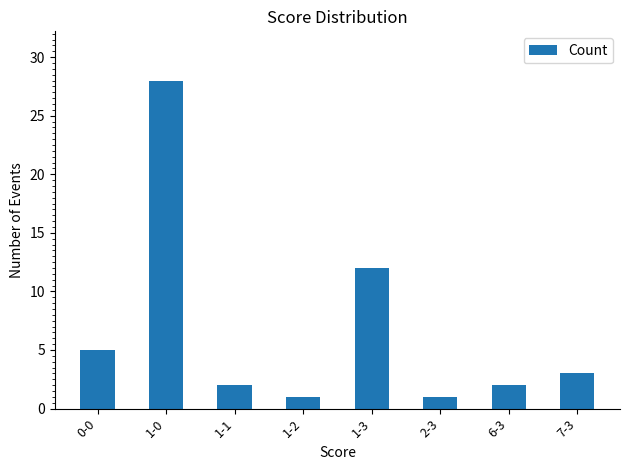

What is the sum of all values?

54